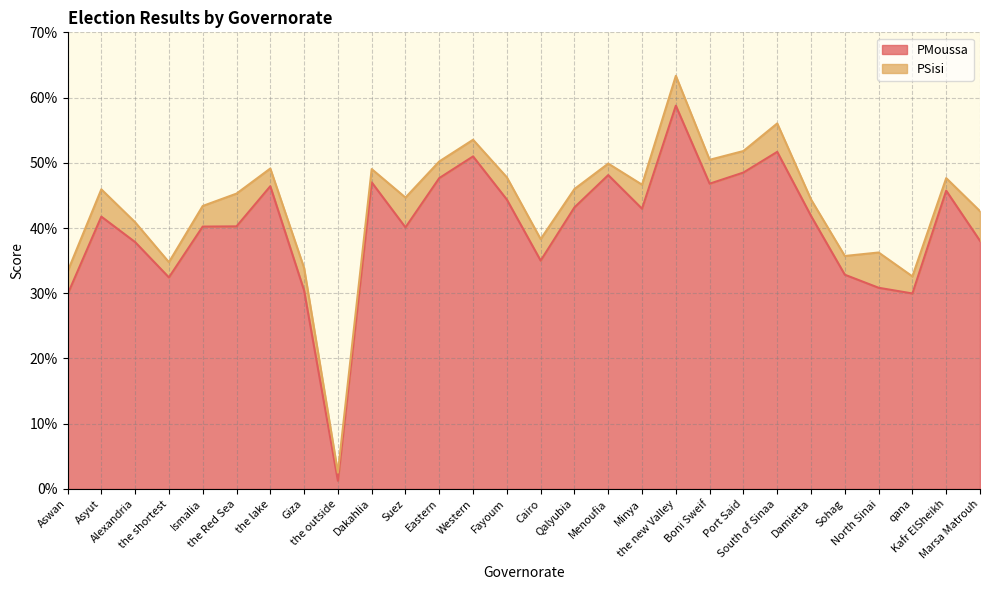

At which category does the data reach its first local valley?

the shortest